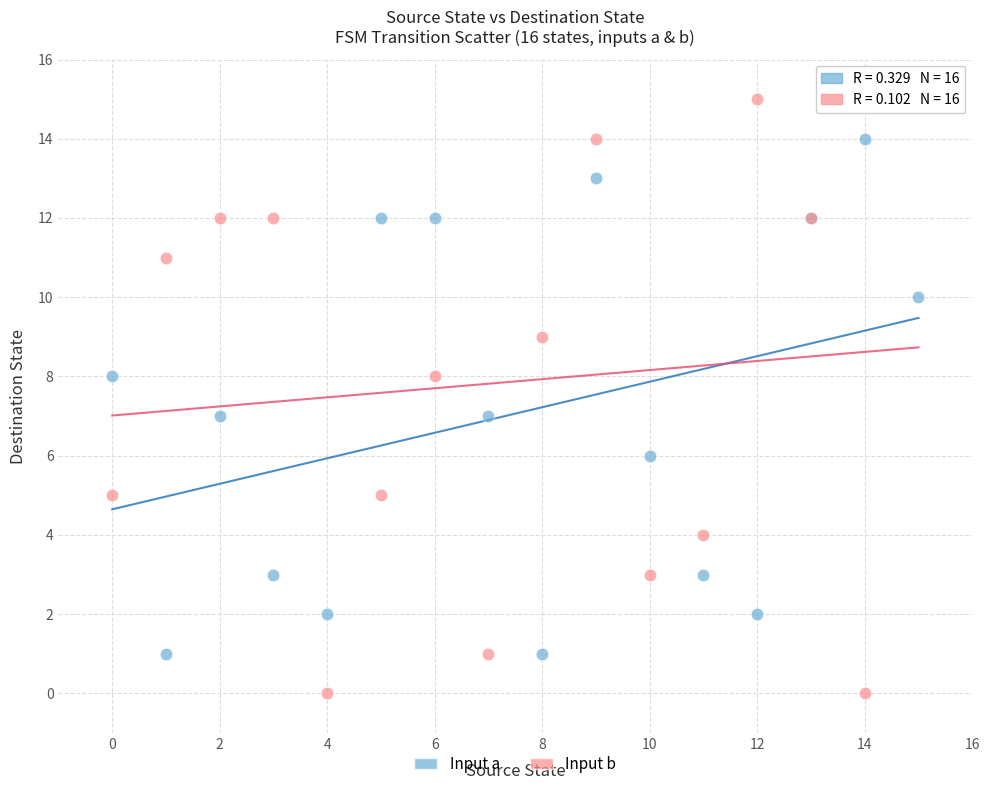

Which series has the widest spread of Y values?

Input b